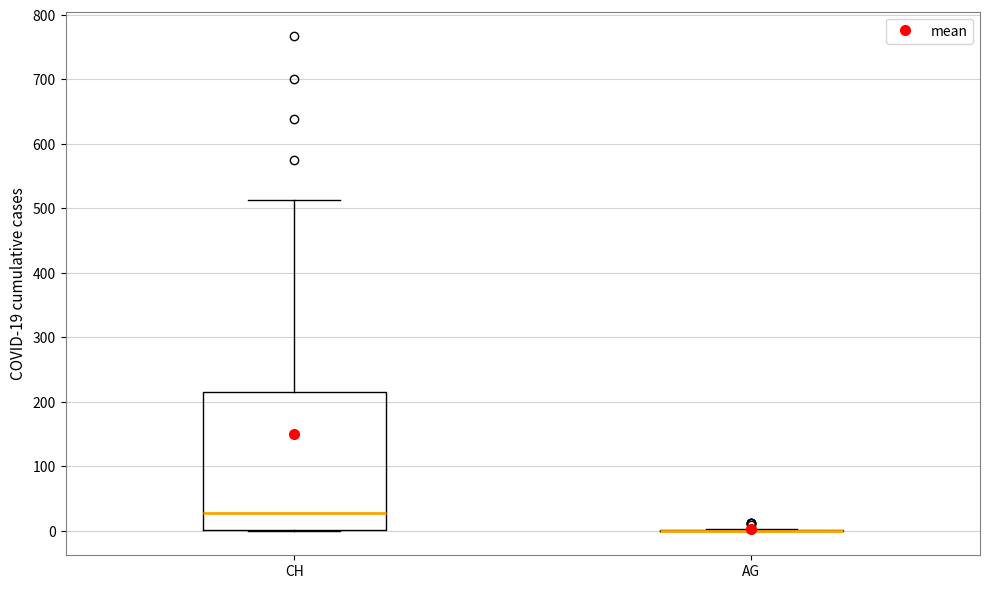

Which box is the tallest, from its lower edge to its upper edge?

CH